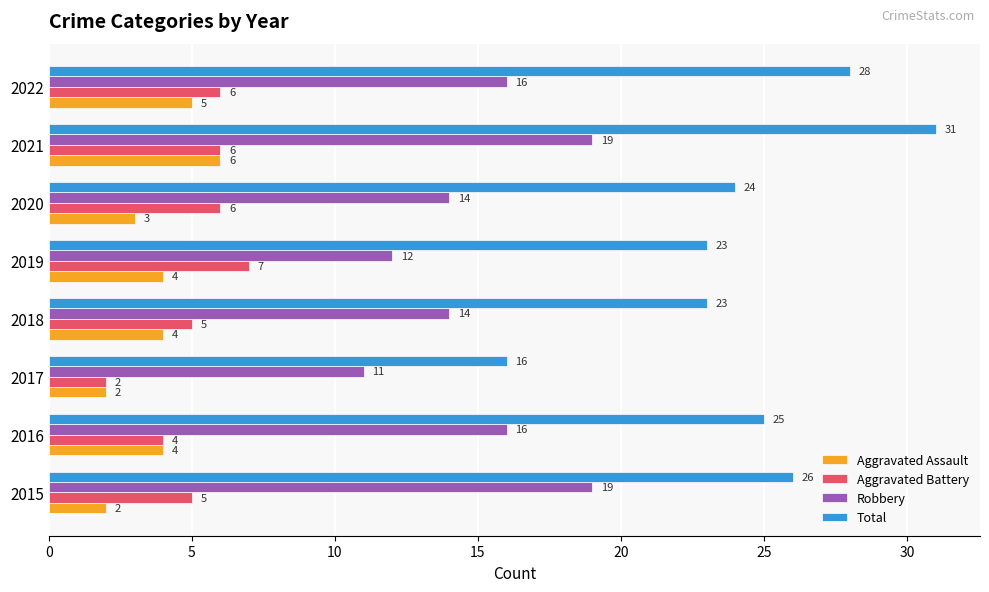

Which series has the largest range (max minus min)?

Total